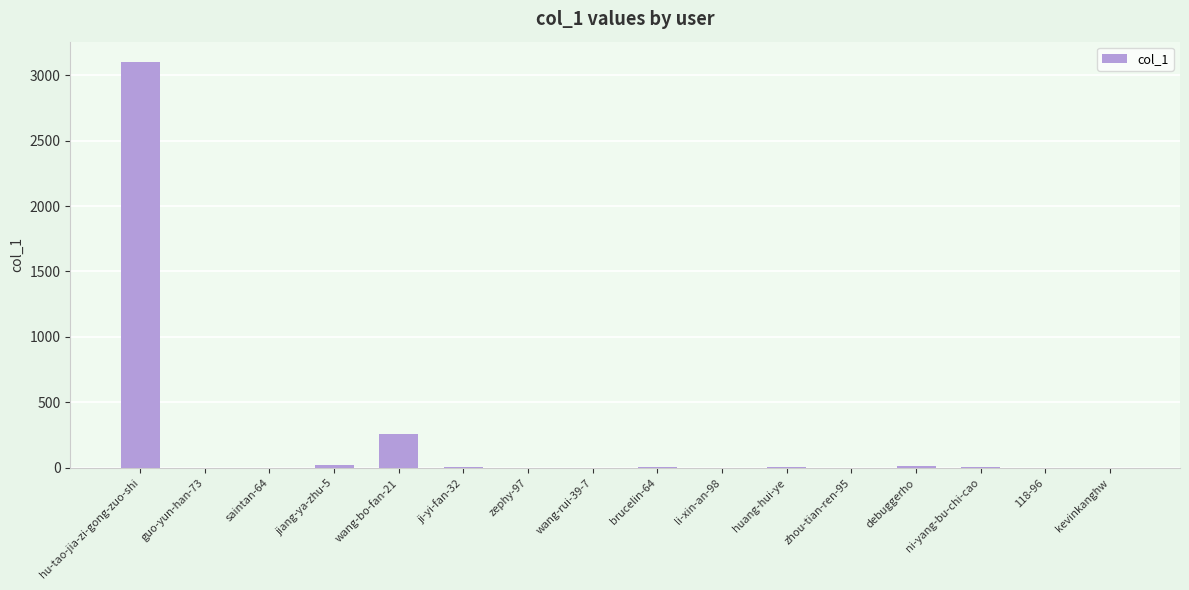

Read the value at kevinkanghw.

3